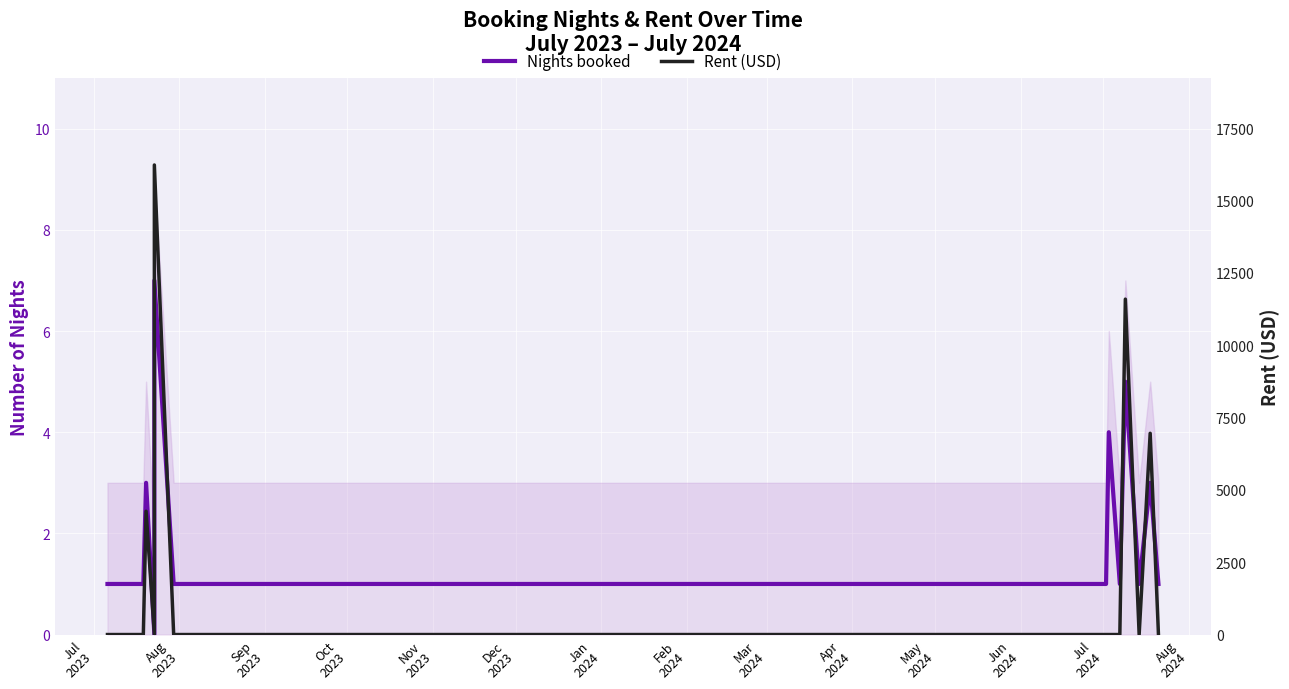

What is the sum of all Nights booked values?

29